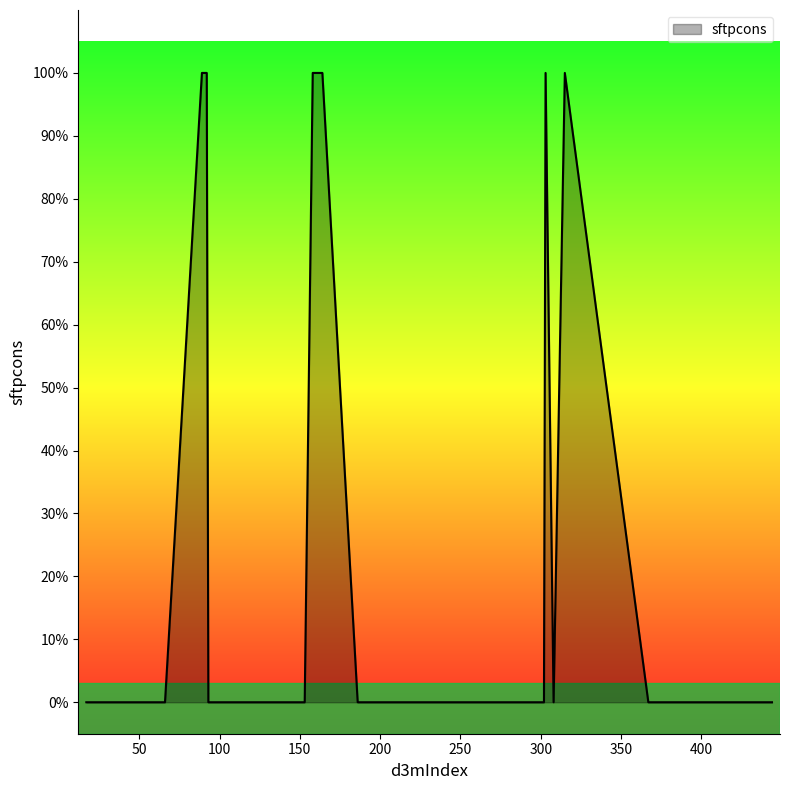

Does the chart have visible grid lines?

No